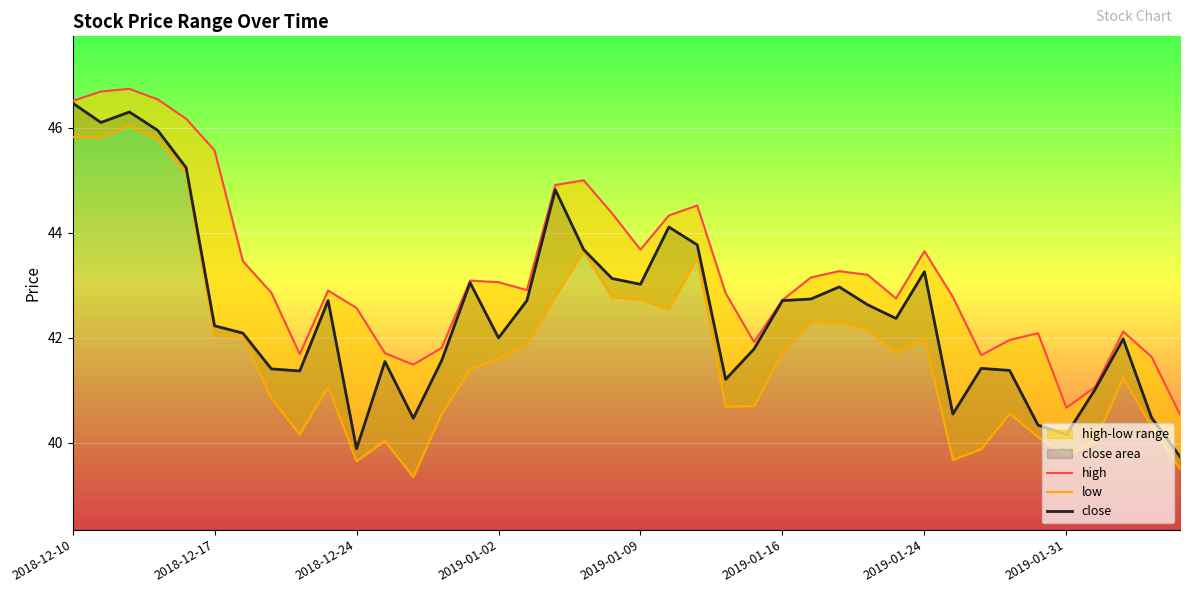

Is it true that close equals 41.0 at 36?

True